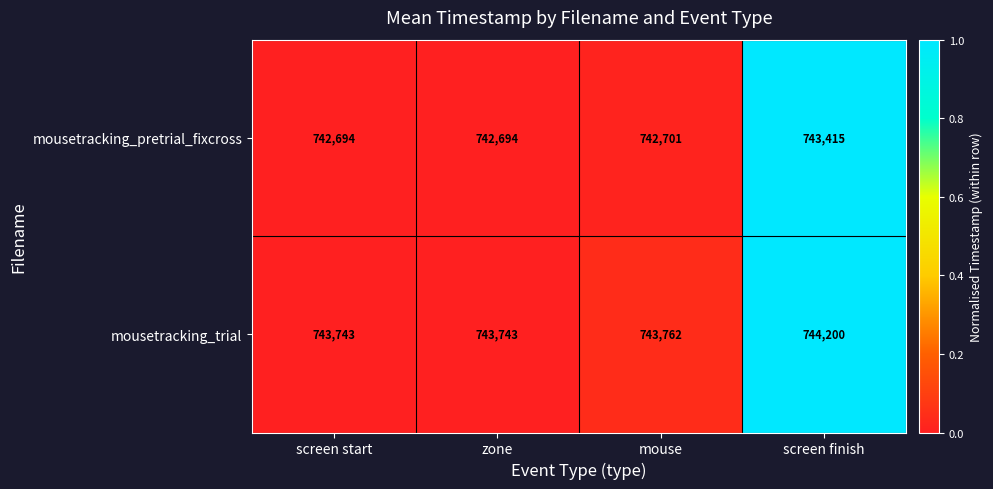

Is the value of mousetracking_trial at screen start greater than the value of mousetracking_pretrial_fixcross at zone?

Yes